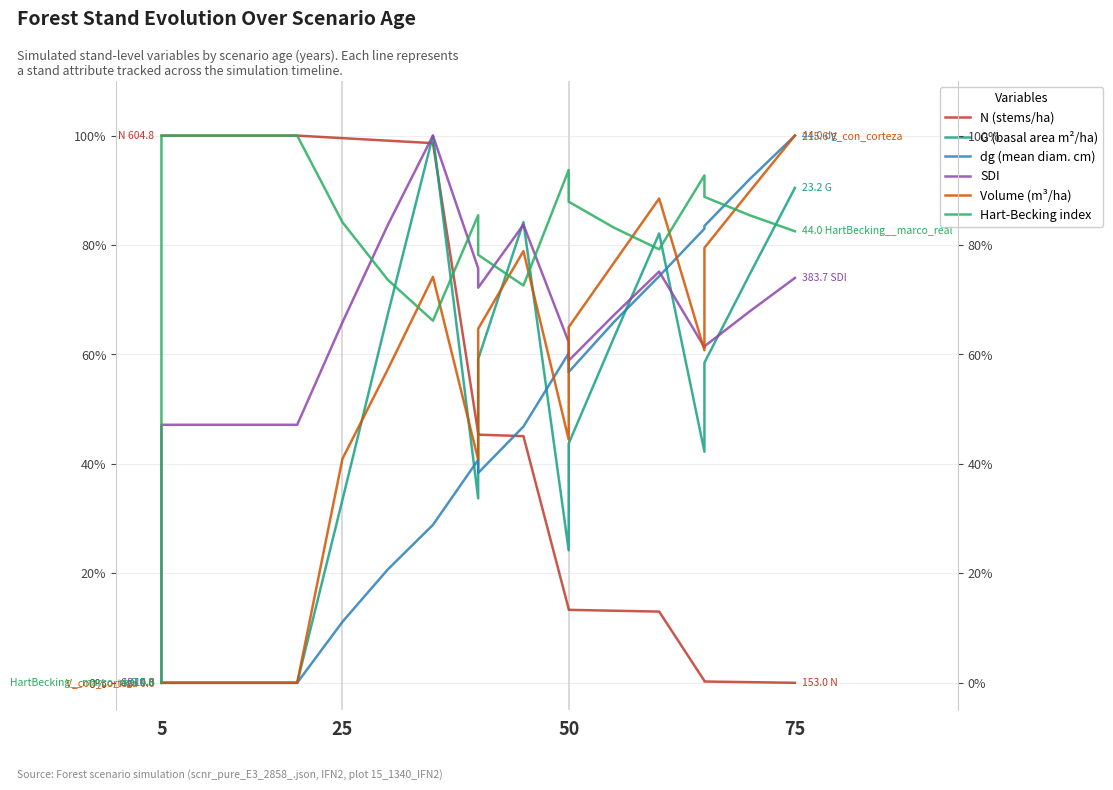

What is the average value of the SDI series?

63.0